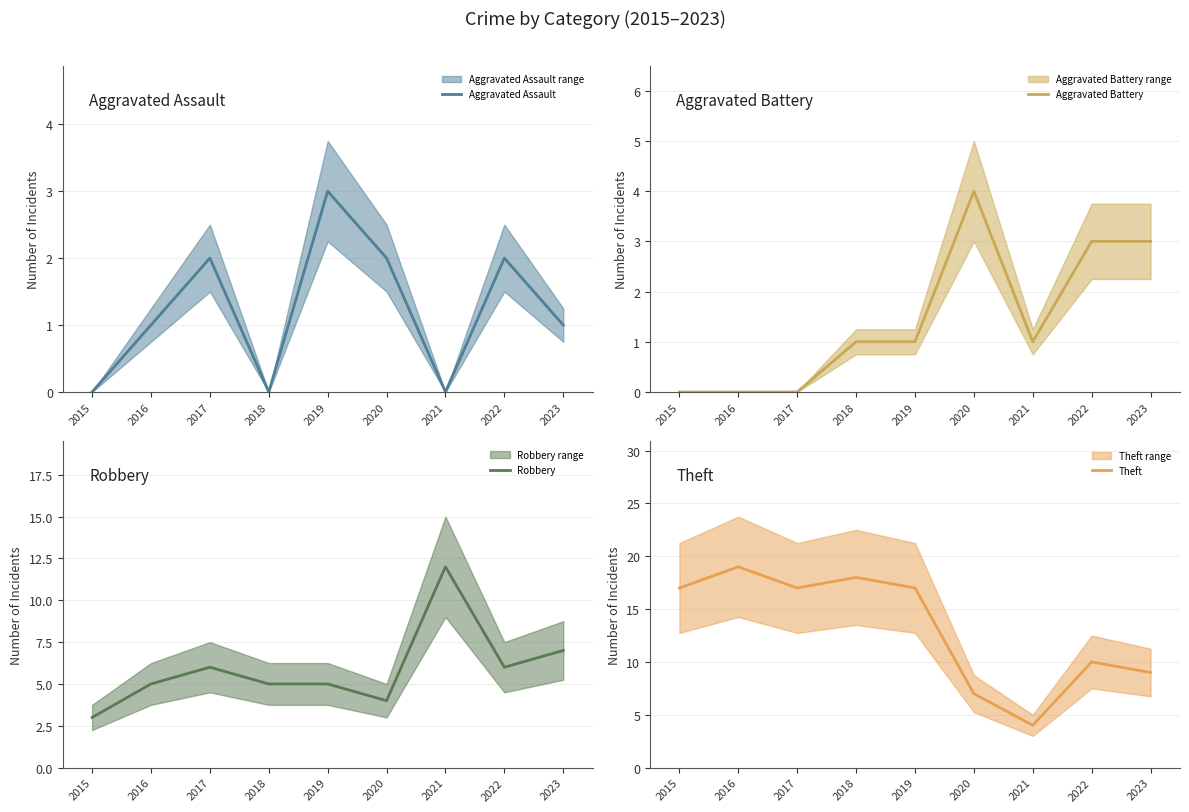

What is the sum of the Theft values at 2022 and 2015?

27